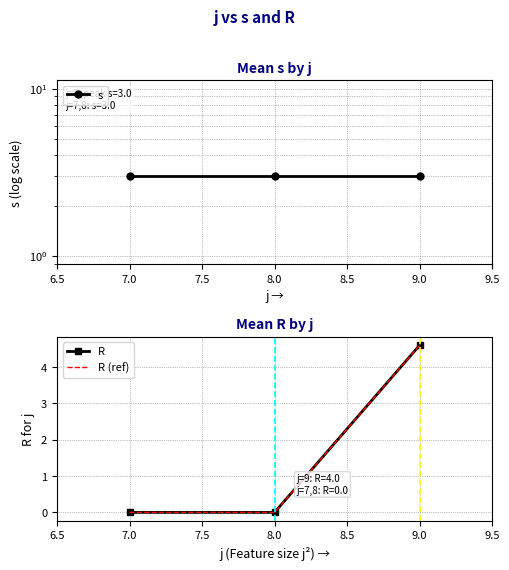

Reading left to right, transcribe all the data shown in this chart.

s: 3.0	3.0	3.0
R: 0.0	0.0	4.6
R (ref): 0.0	0.0	4.6